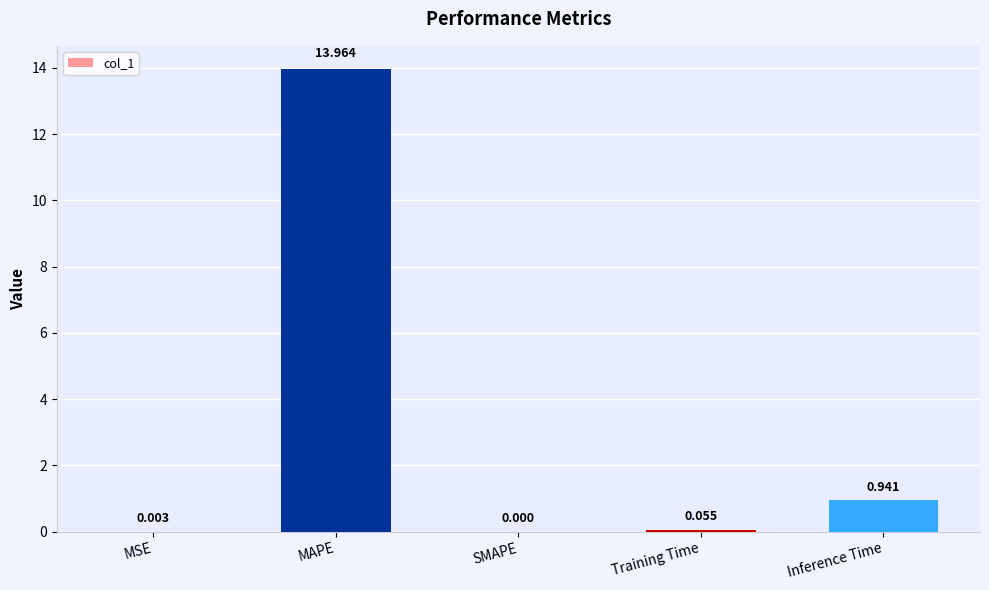

True or false: the data shows 0.0 at MSE.

True